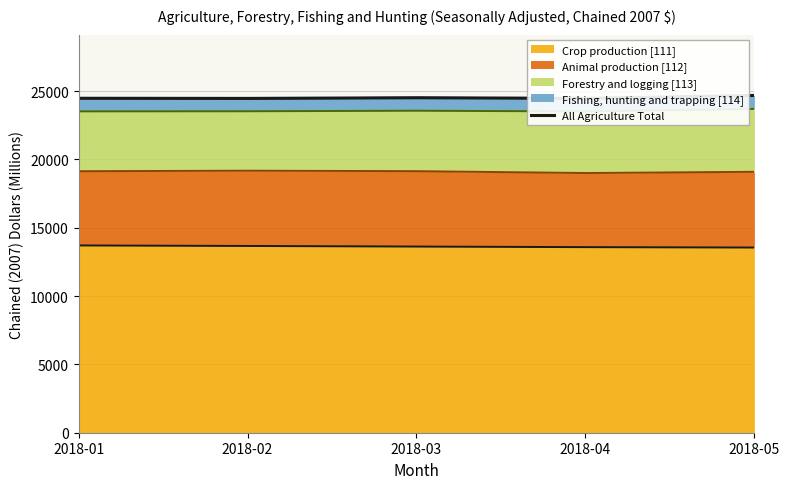

Reading left to right, what are all the values shown in this chart?

2018-01=24479	2018-02=24469	2018-03=24517	2018-04=24473	2018-05=24686